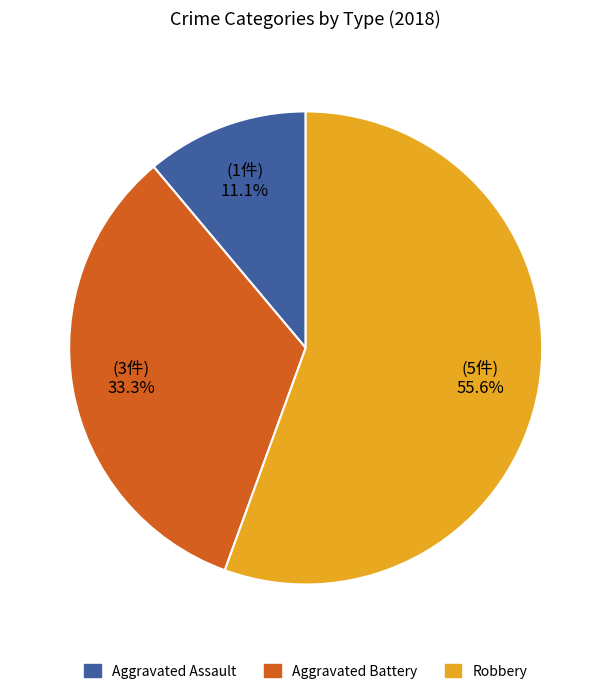

Does any single category account for the majority?

Yes